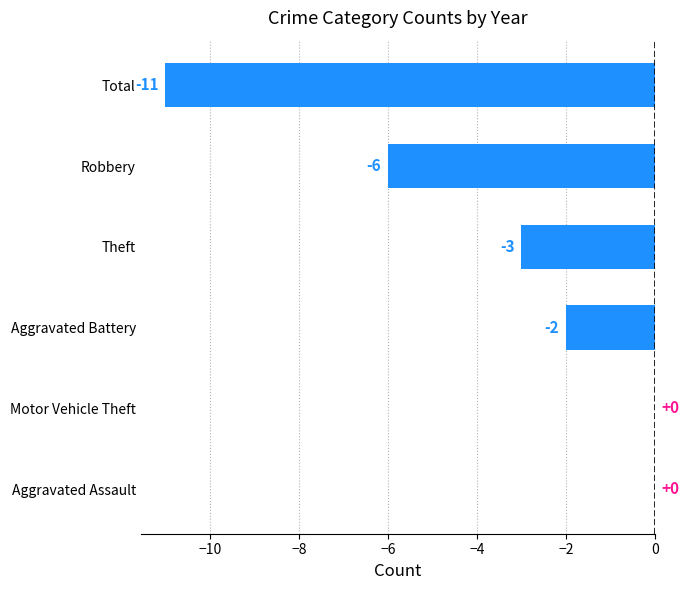

What is the sum of all values?

-22